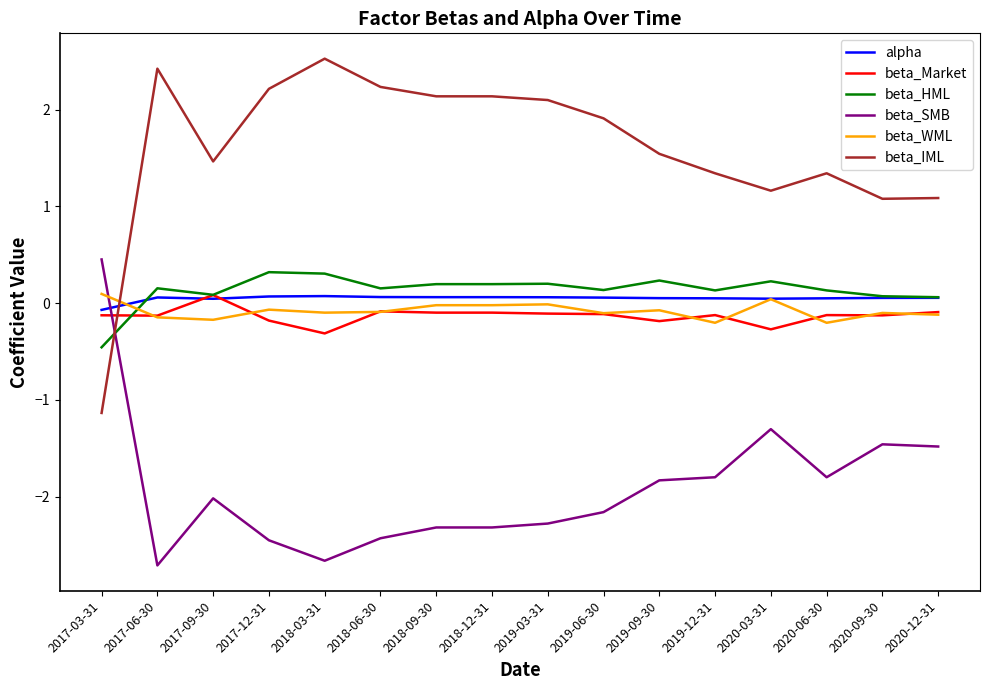

True or false: beta_SMB and beta_Market intersect in this chart.

True